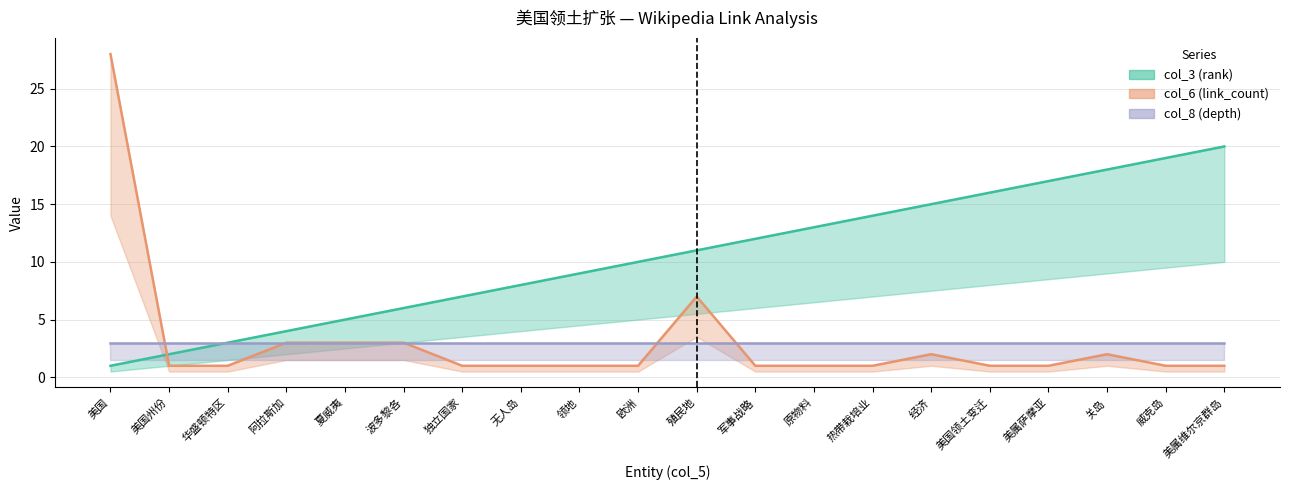

Which series changed the most between 经济 and 美国领土变迁?

col_3 (rank)